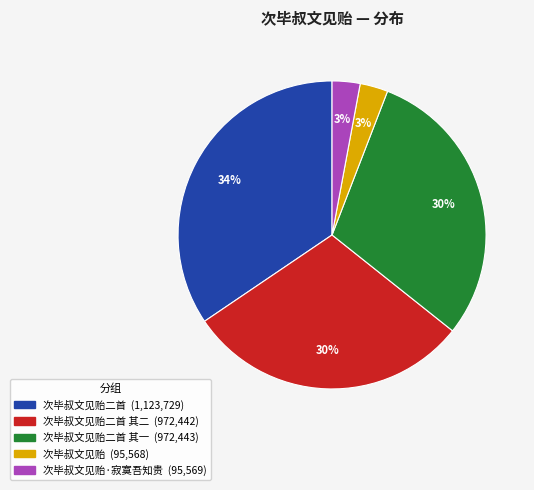

Is there a majority slice in this chart?

No